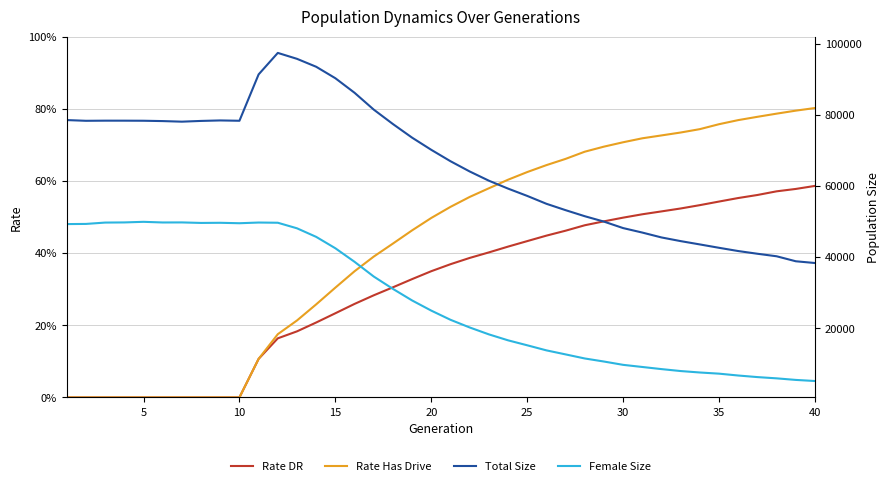

How many Rate DR values are between 0 and 1?

40